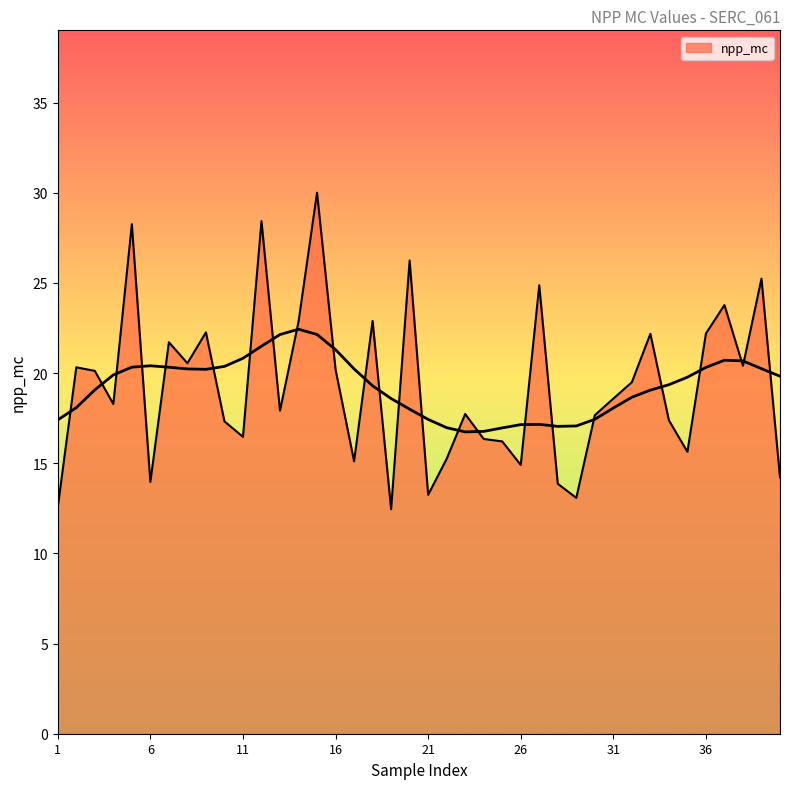

At which category does the chart reach its peak across all series?

15